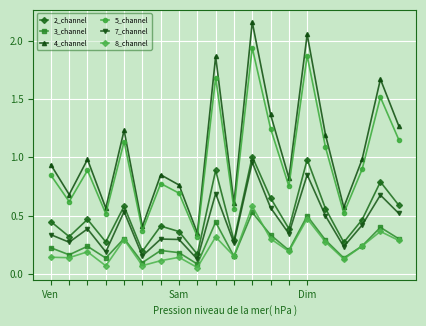

Which series has the widest spread of values?

4_channel